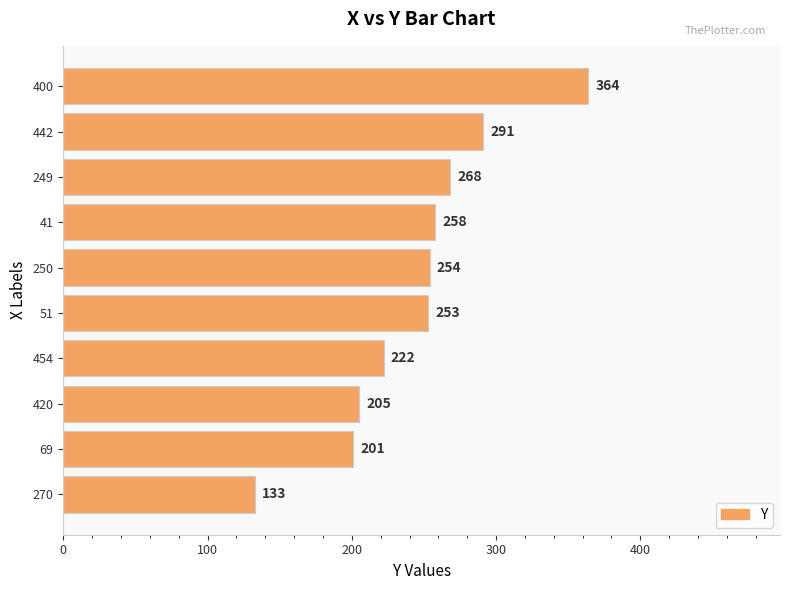

True or false: the data shows 461 at 249.

False